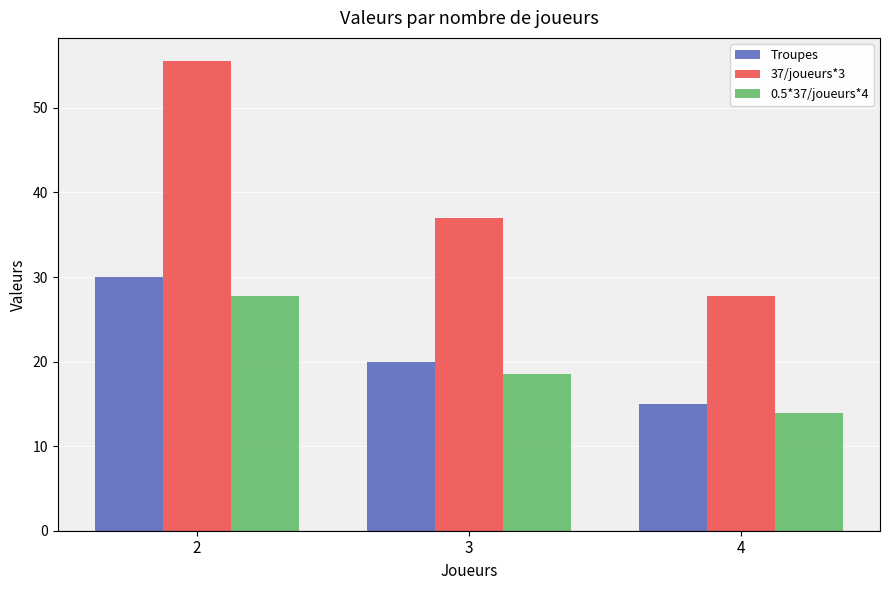

True or false: Troupes has a value of 30.0 at 2.

True